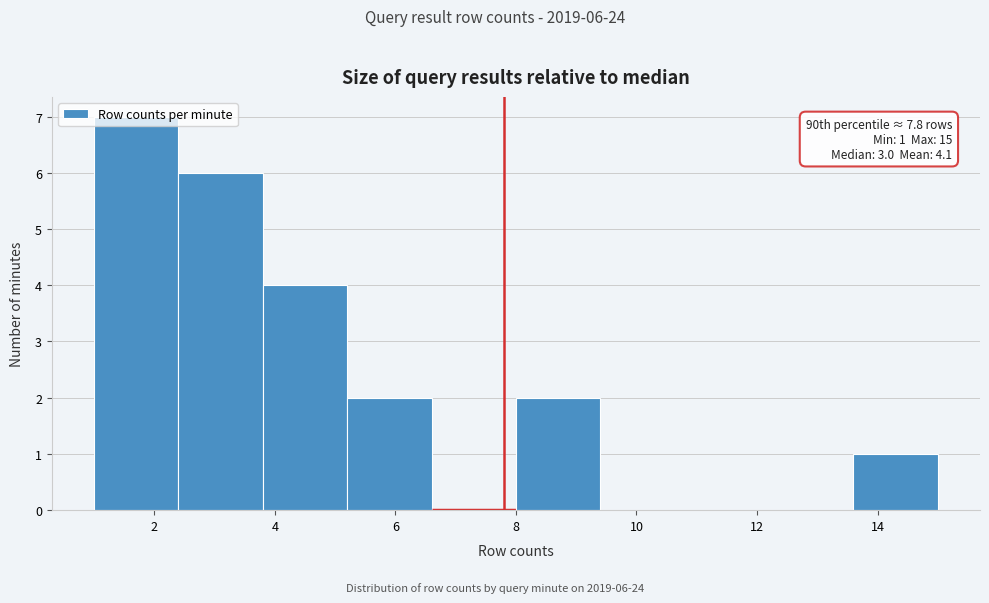

Which range on the x-axis has the tallest bar?

1.0 to 2.4